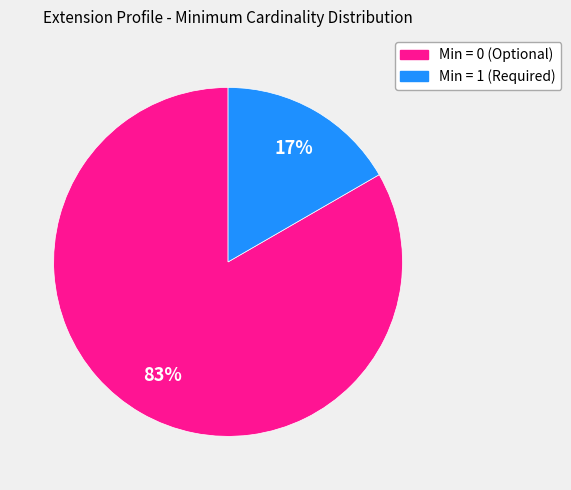

The Min = 0 (Optional) slice represents 83% of the pie. True or false?

True